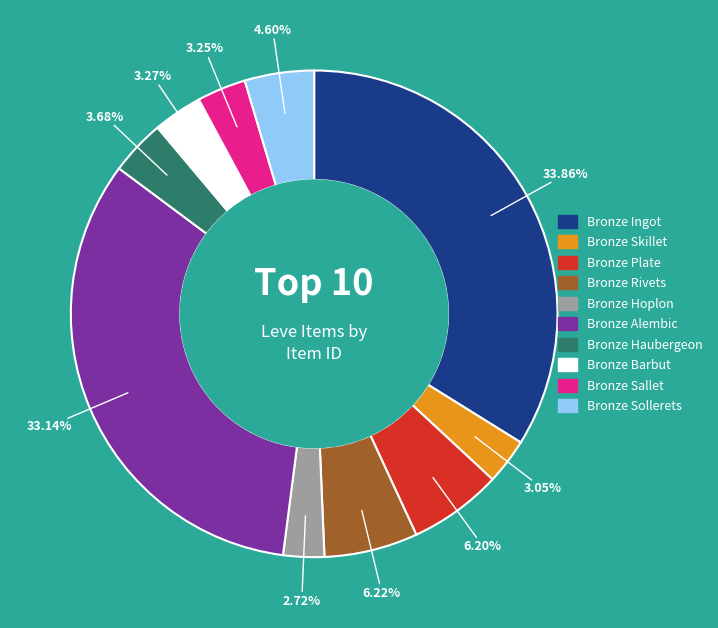

Does Bronze Skillet represent more than half of the total?

No